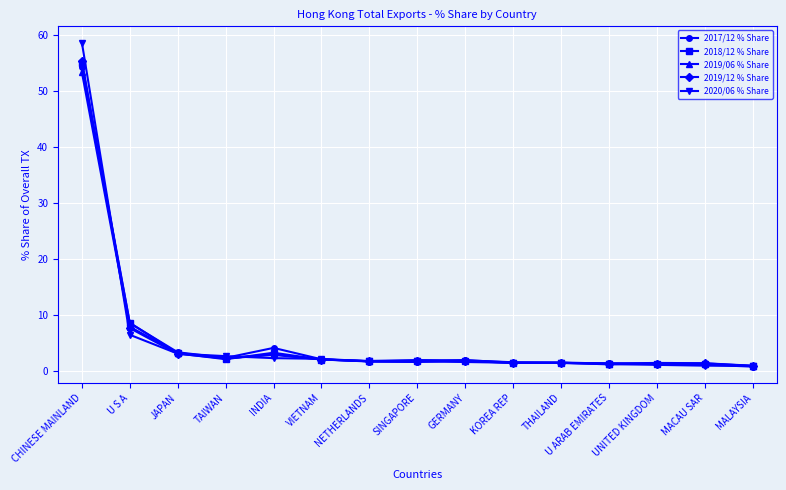

The 2017/12 % Share series shows 8.5 at U S A. True or false?

True